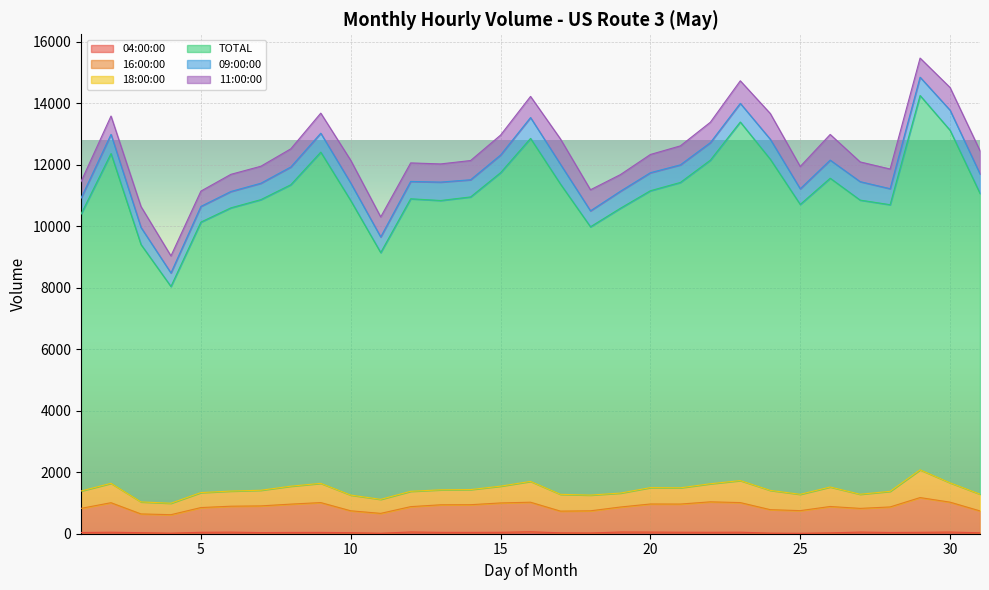

Which category has the highest value across all series?

29